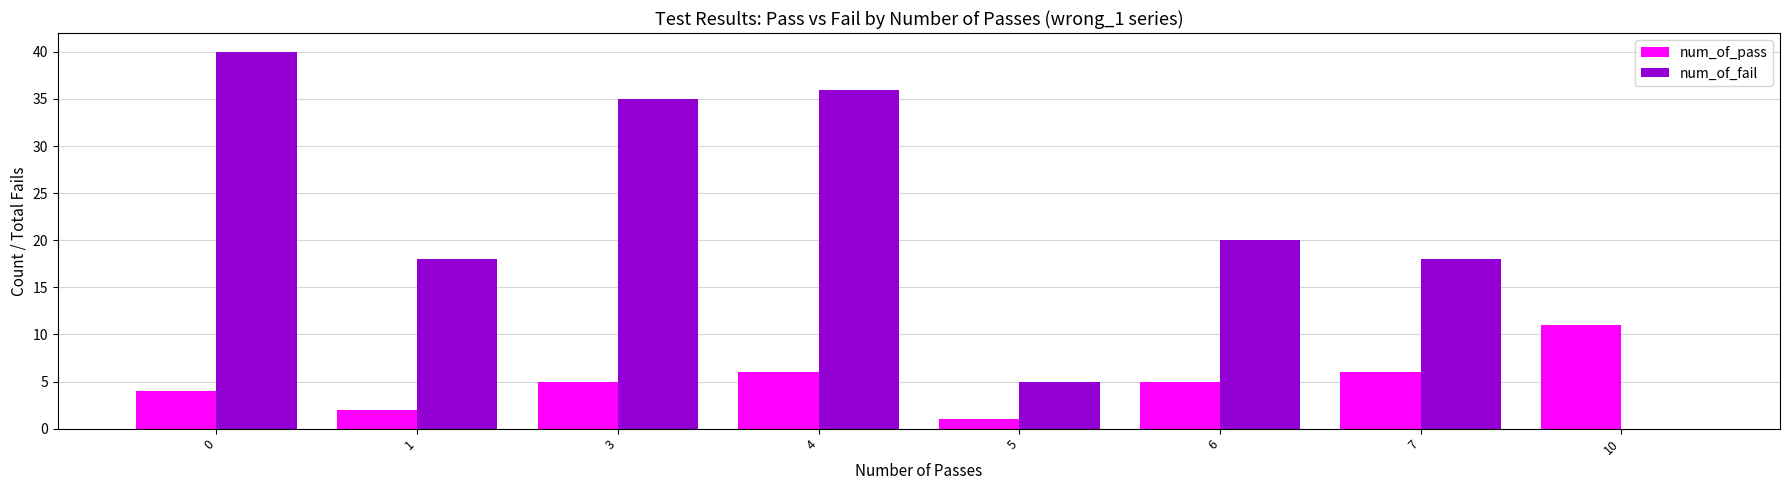

What is the average value of the num_of_fail series?

22